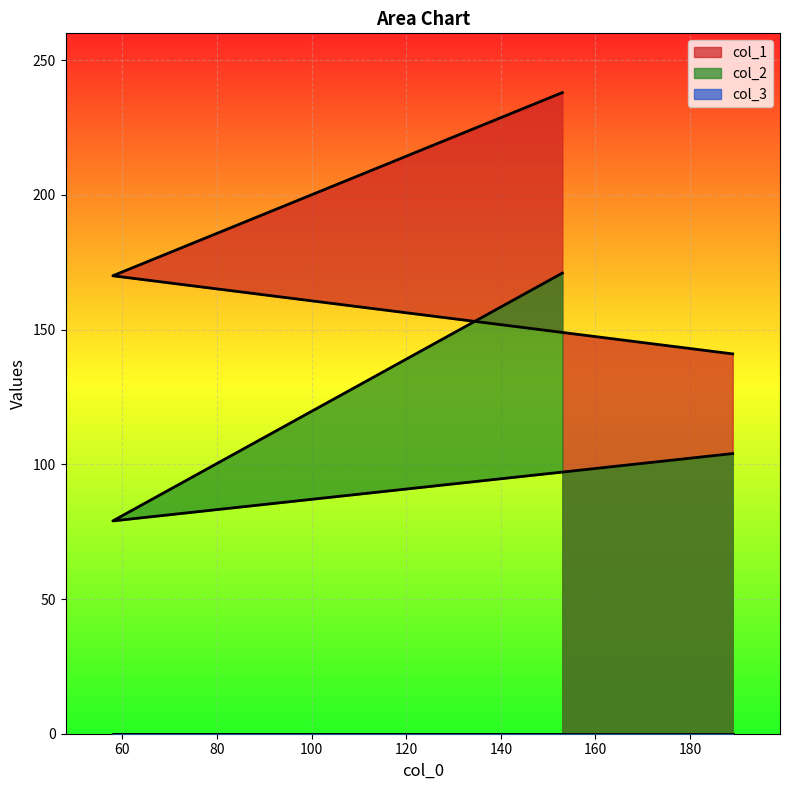

The col_1 series shows 236 at 58. True or false?

False